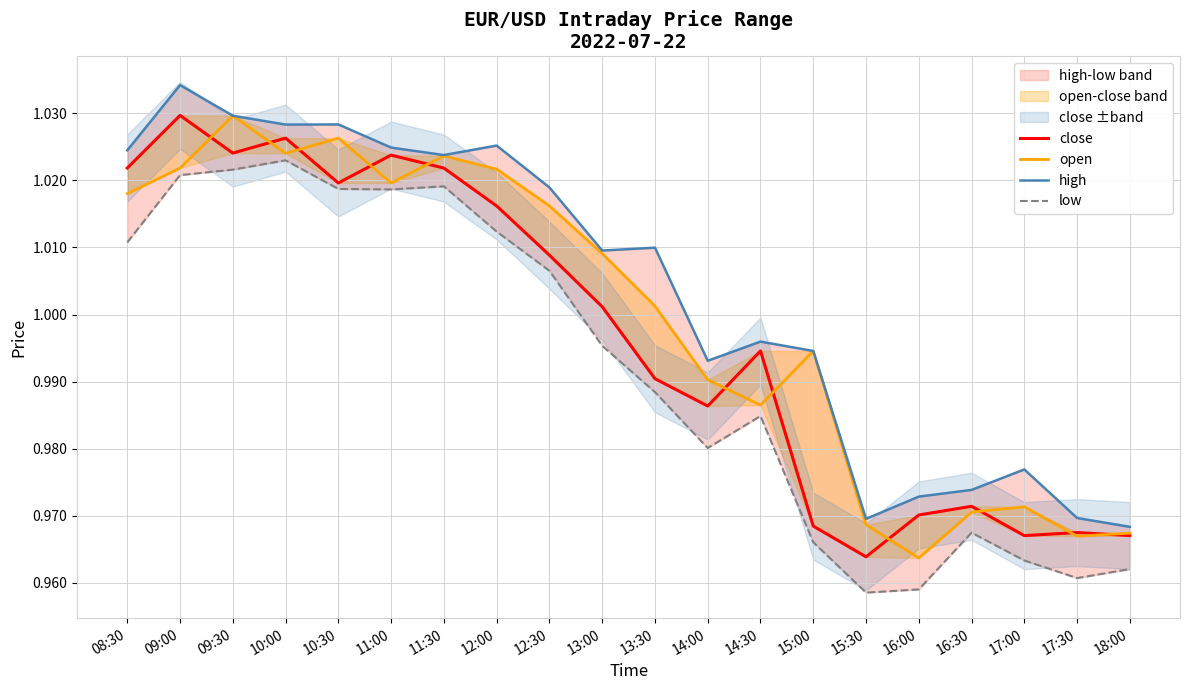

True or false: close and high intersect in this chart.

False